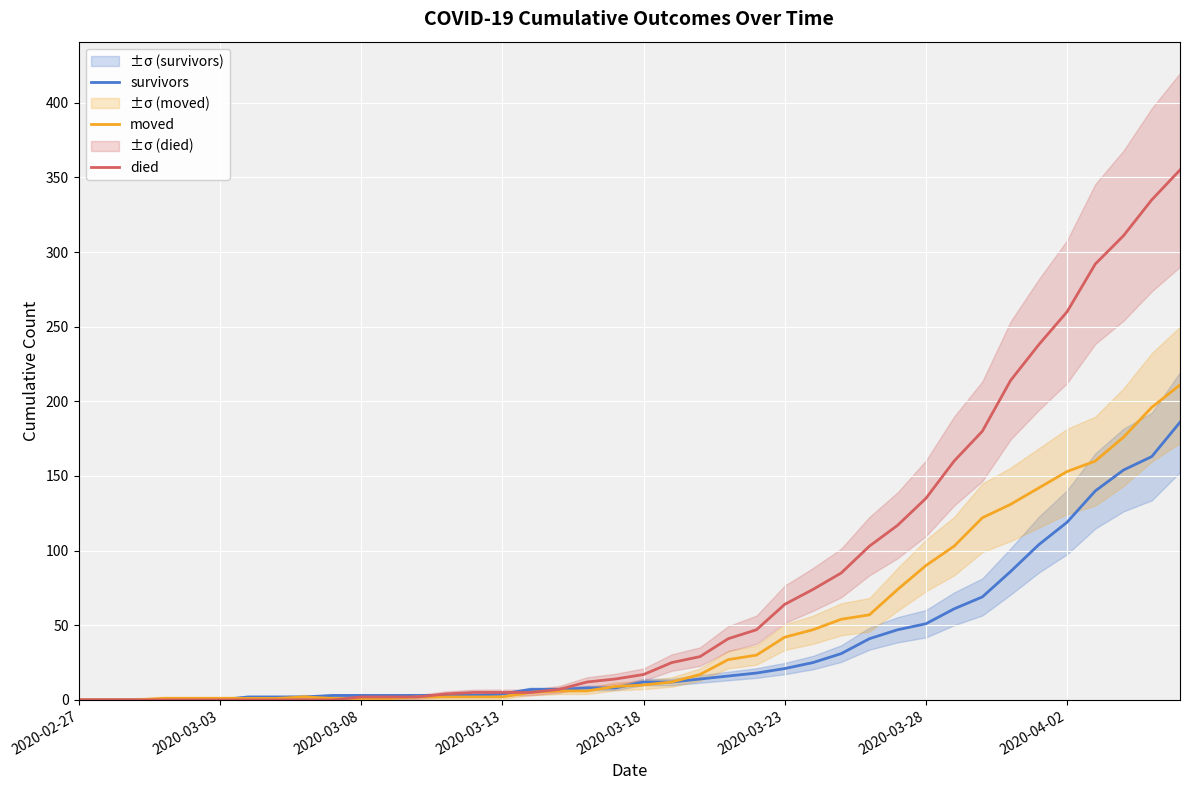

How many times do survivors and moved cross each other?

3